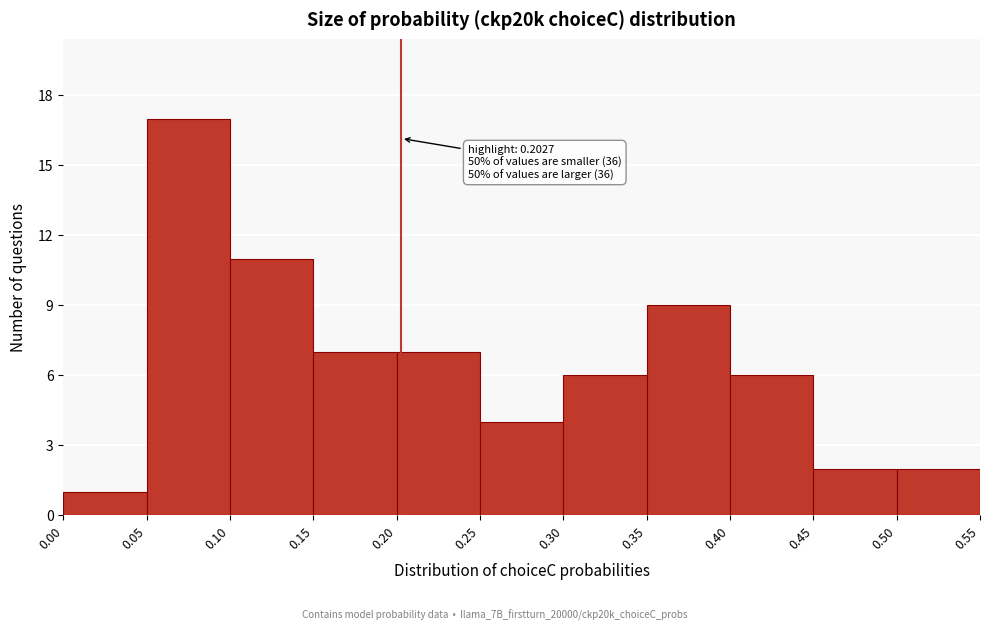

Which range on the x-axis has the tallest bar?

0.05 to 0.10